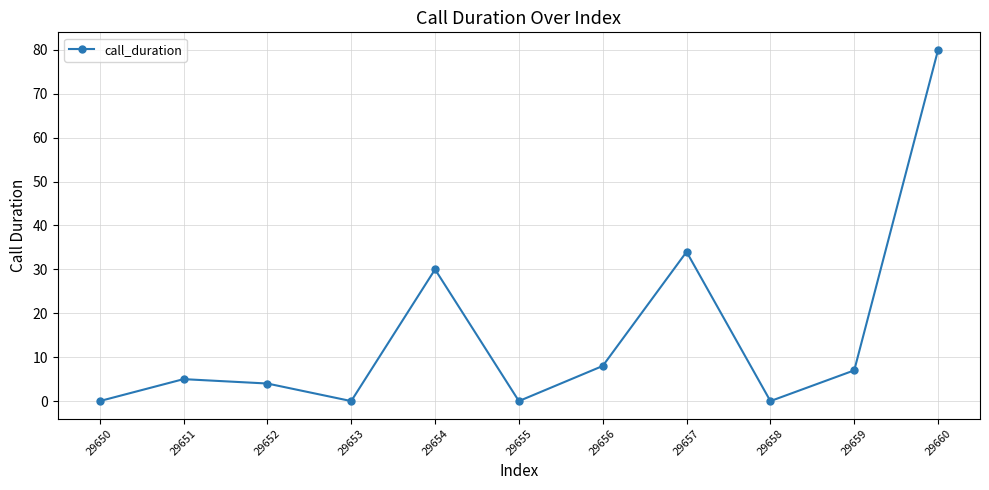

How many data points does each series have?

11